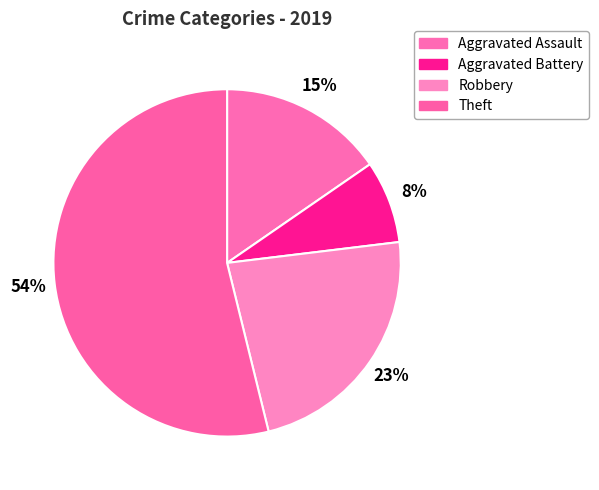

Is it true that Aggravated Assault is 15% of the pie?

True